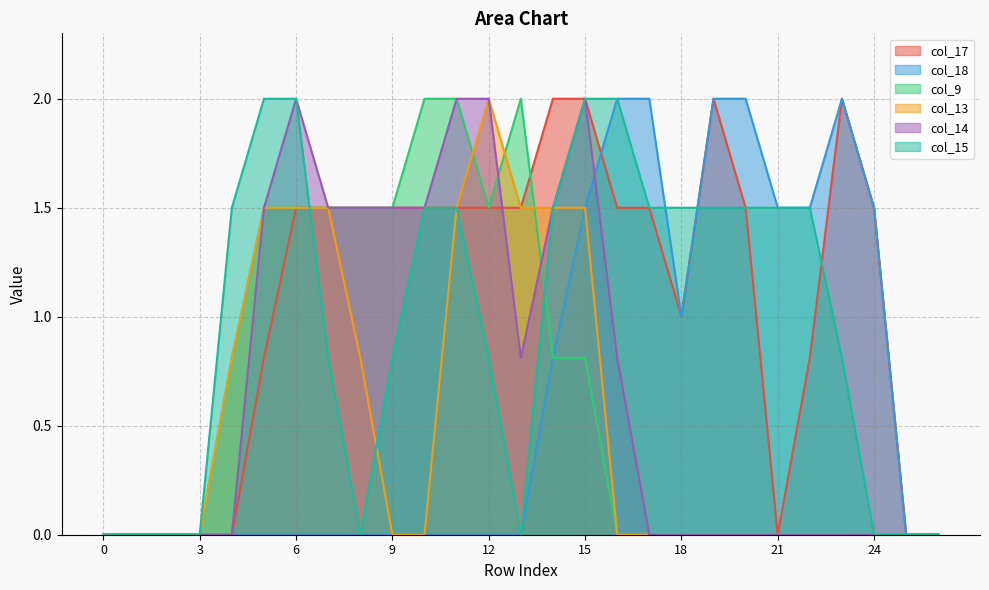

What are all the series names shown in the legend?

col_17, col_18, col_9, col_13, col_14, col_15